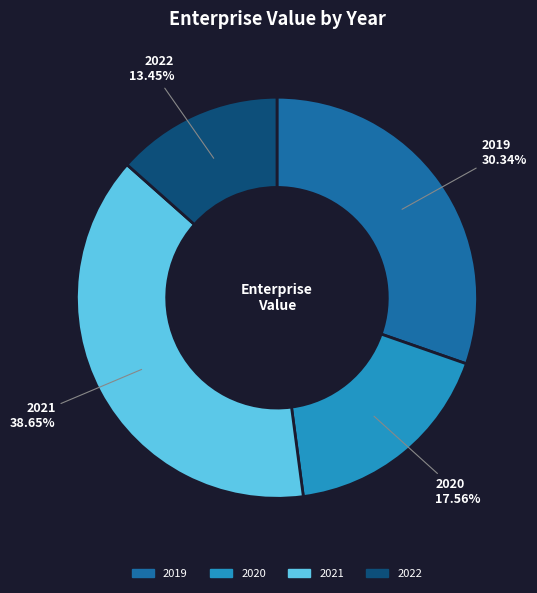

Does 2022 account for over 50% of the chart?

No